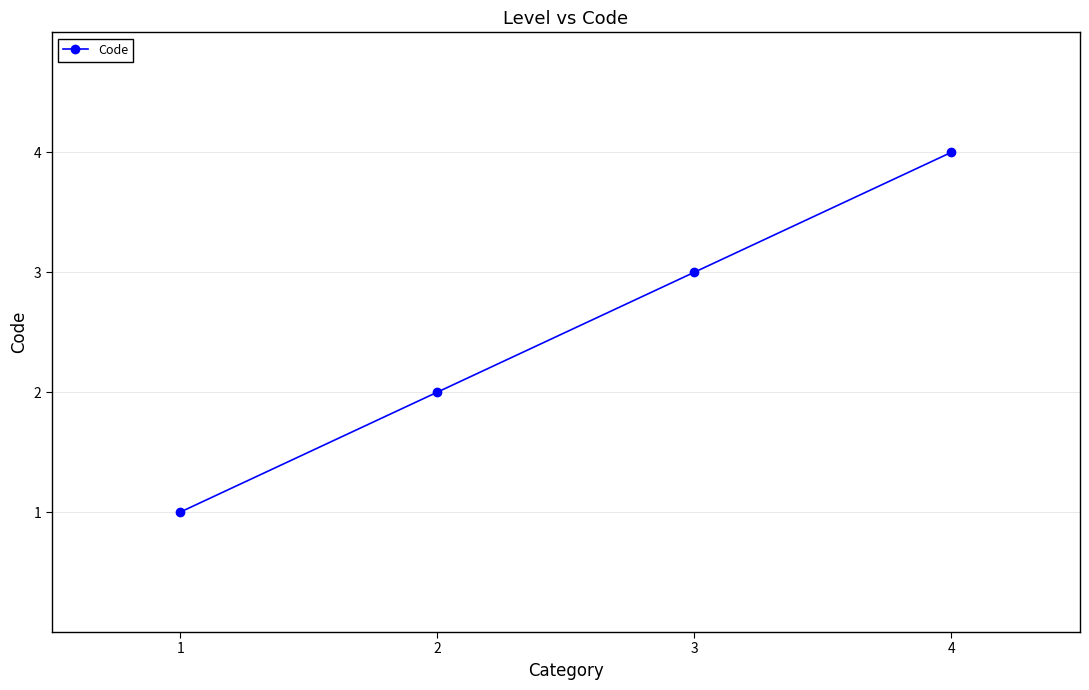

True or false: the data shows 1 at 3.

False